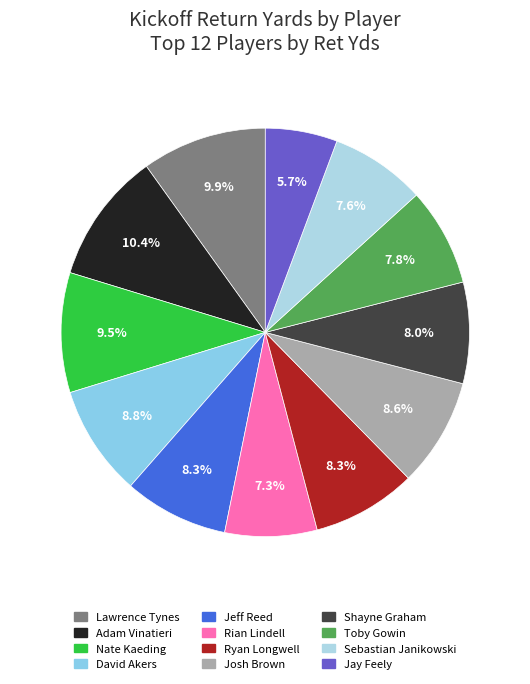

What is the ratio of the value at Shayne Graham to the value at Rian Lindell?

1.1